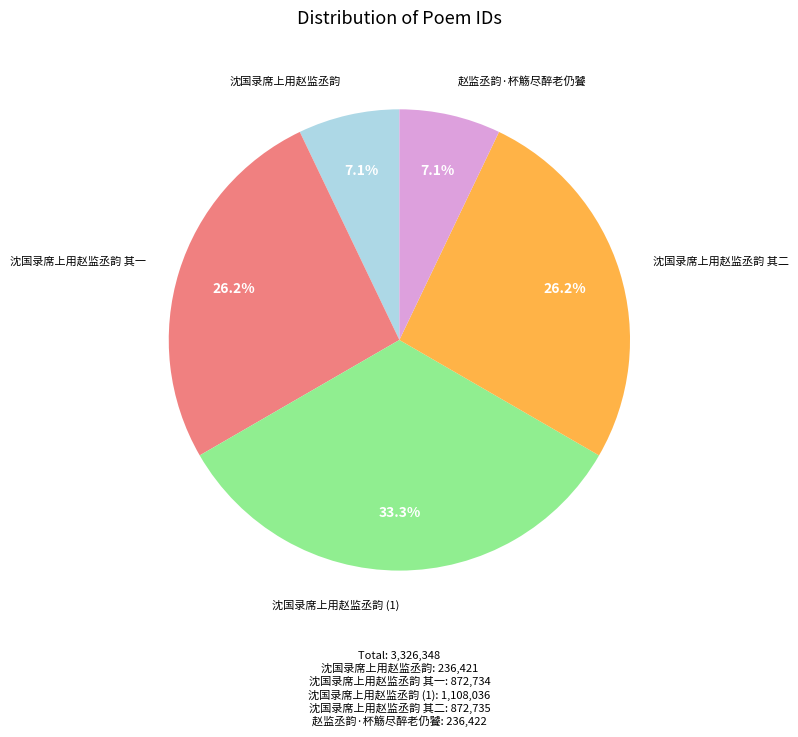

Which category has the biggest portion of the pie?

沈国录席上用赵监丞韵 (1)